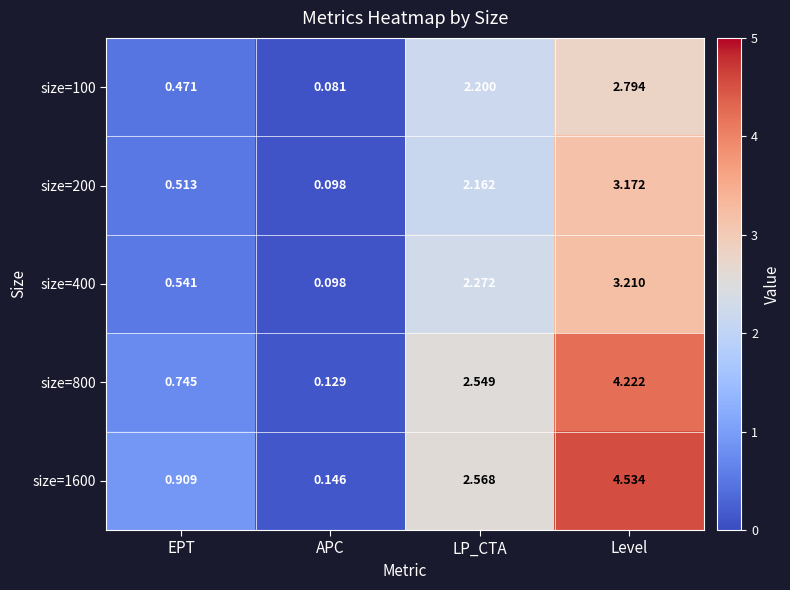

Which category has the highest value in the size=200 series?

Level